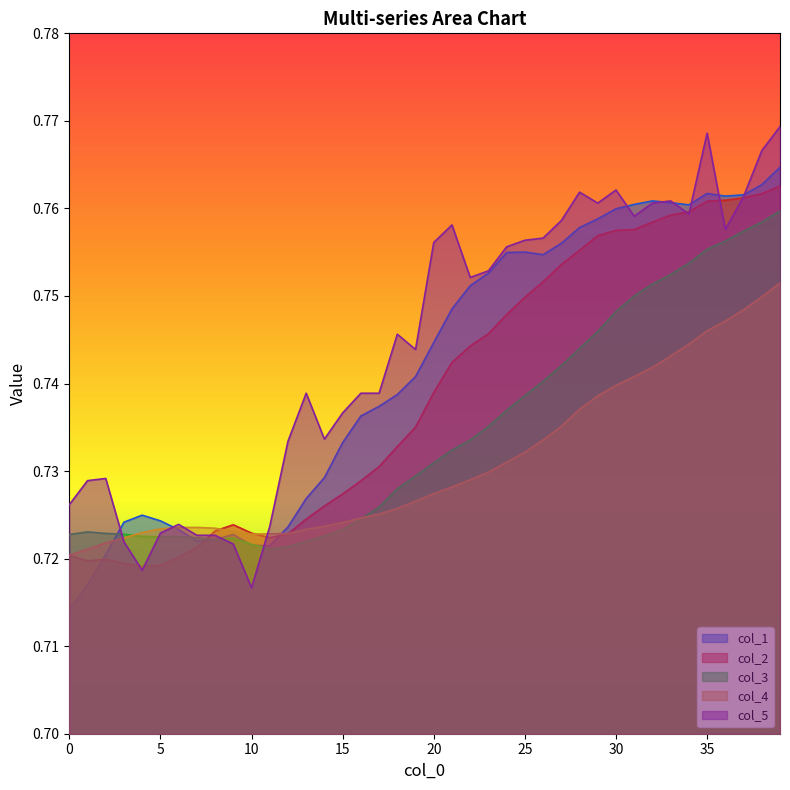

Rank the series by their average value, from lowest to highest.

col_4, col_3, col_2, col_1, col_5